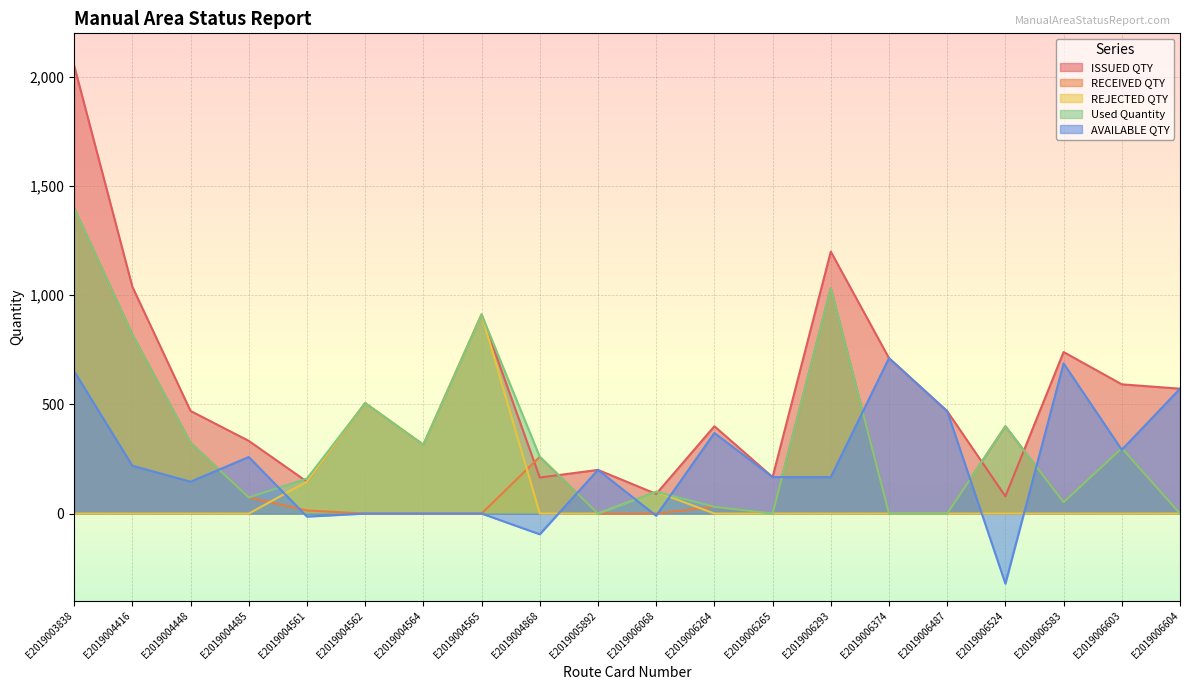

Which category has the highest value in the Used Quantity series?

E2019003838